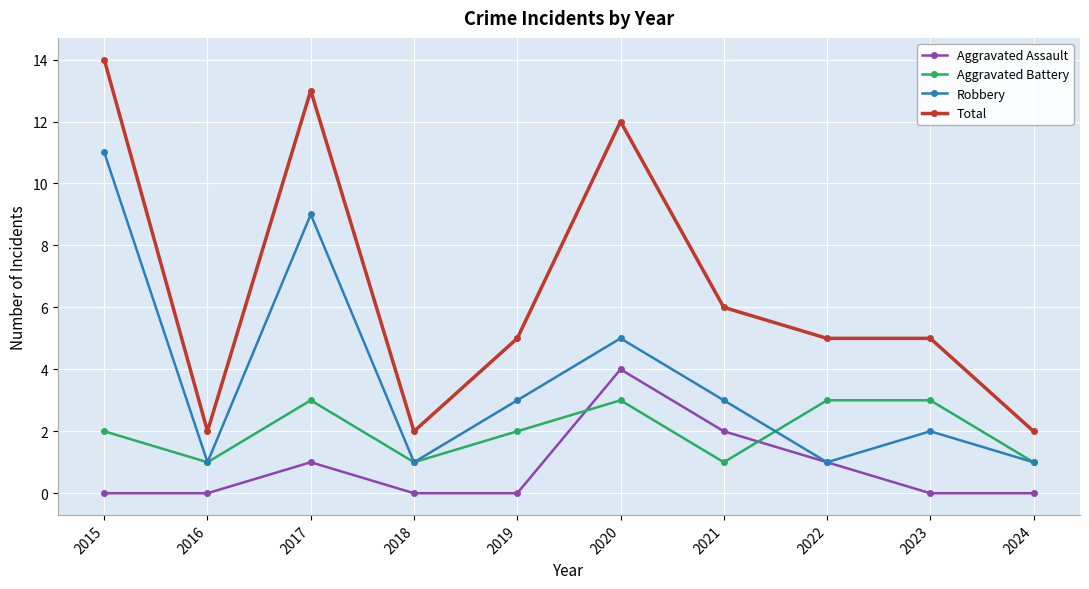

How many Robbery values are between 1 and 5?

8